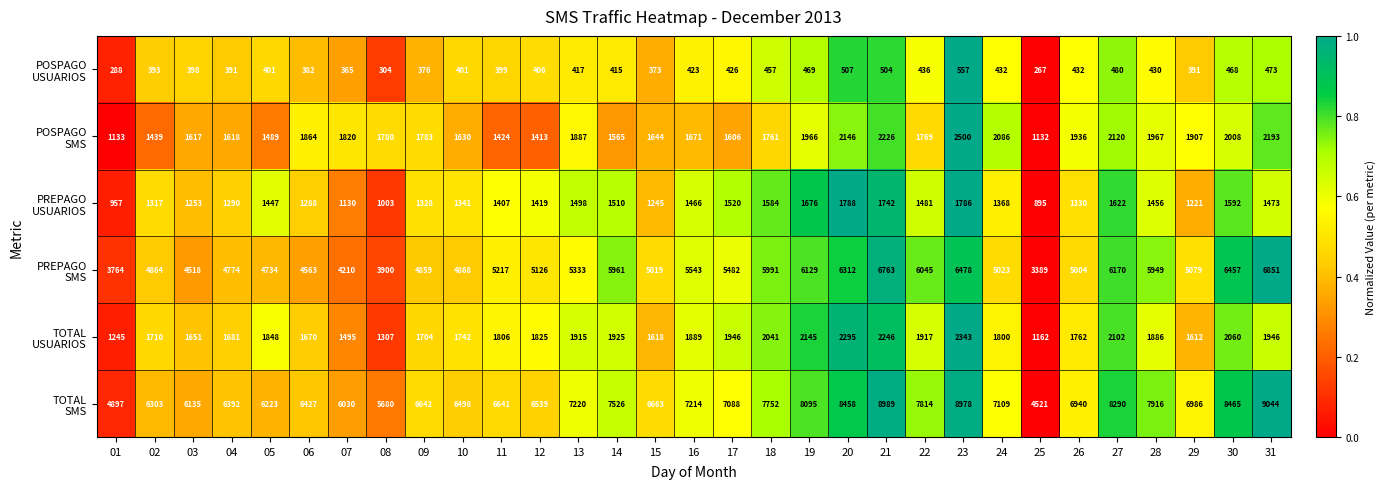

Which label corresponds to the largest value in the chart?

31